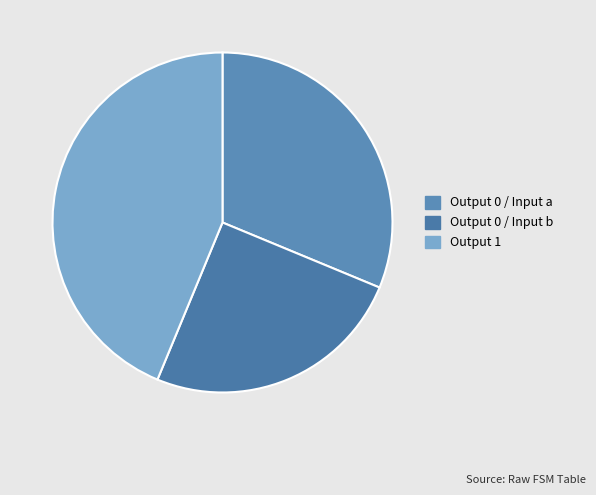

How many slices are in this pie chart?

3